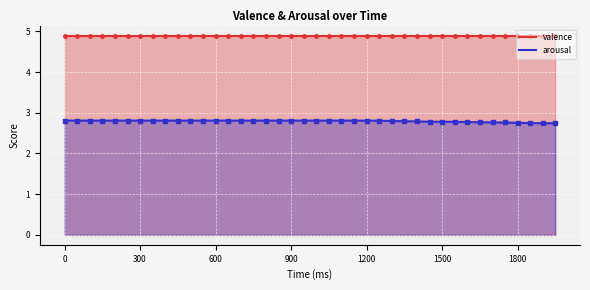

Approximately how many times larger is the value at 700 compared to 1750?

1.0